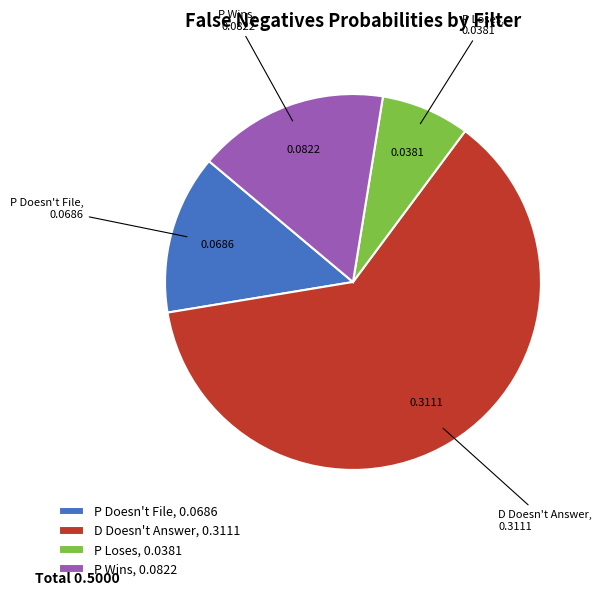

Which has a higher value, P Doesn't File, 0.0686 or P Wins, 0.0822?

P Wins, 0.0822